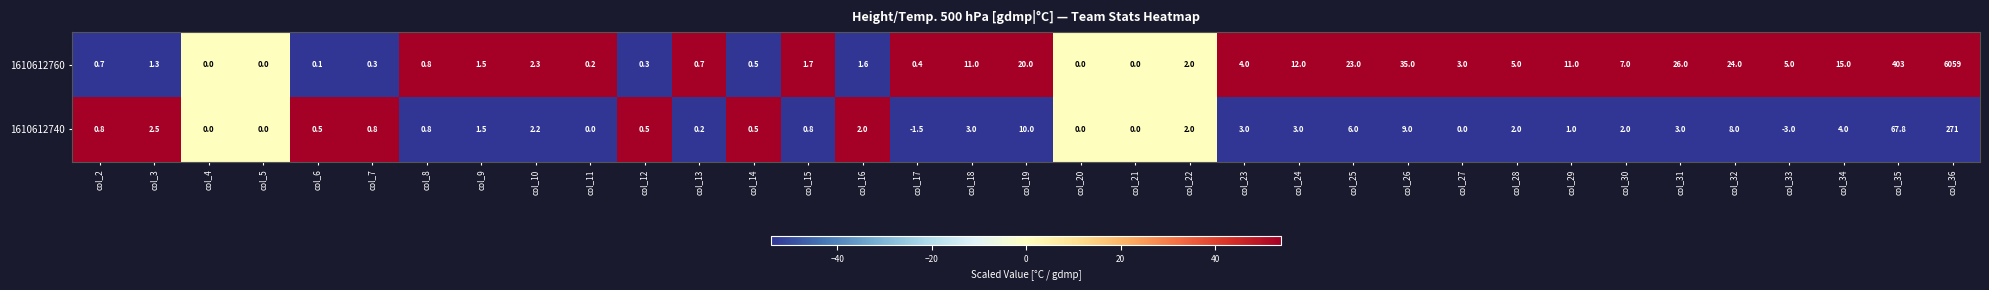

What is the difference between the maximum and minimum values in the 1610612760 series?

6059.0